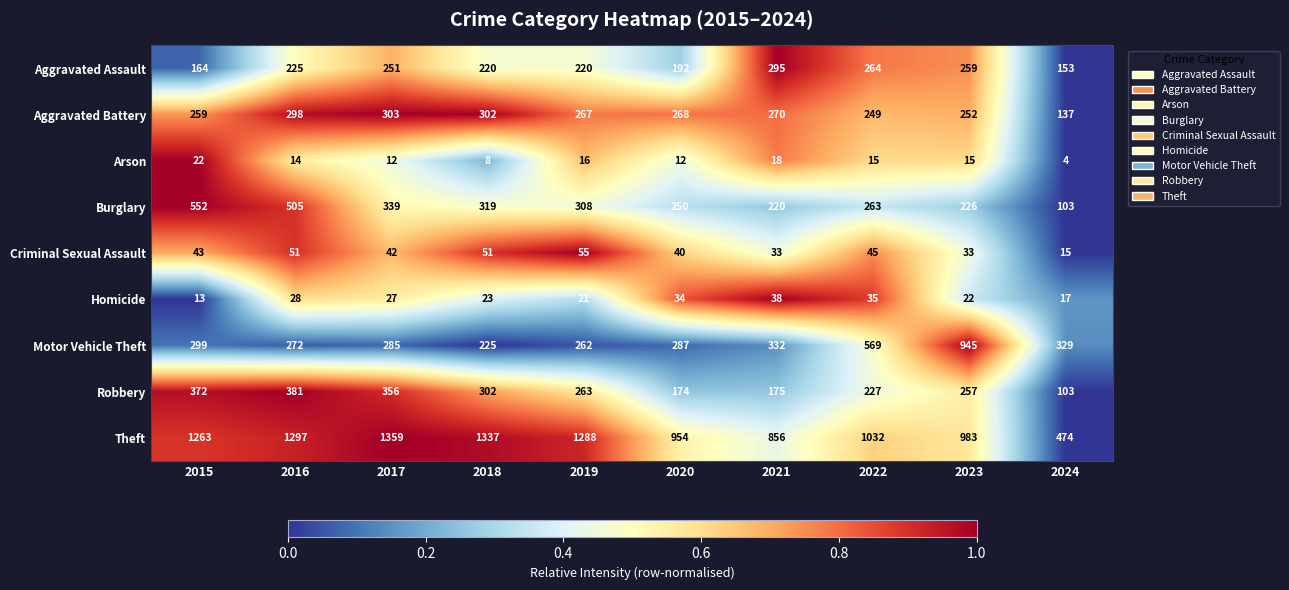

What is the total value across all series at 2015?

2987